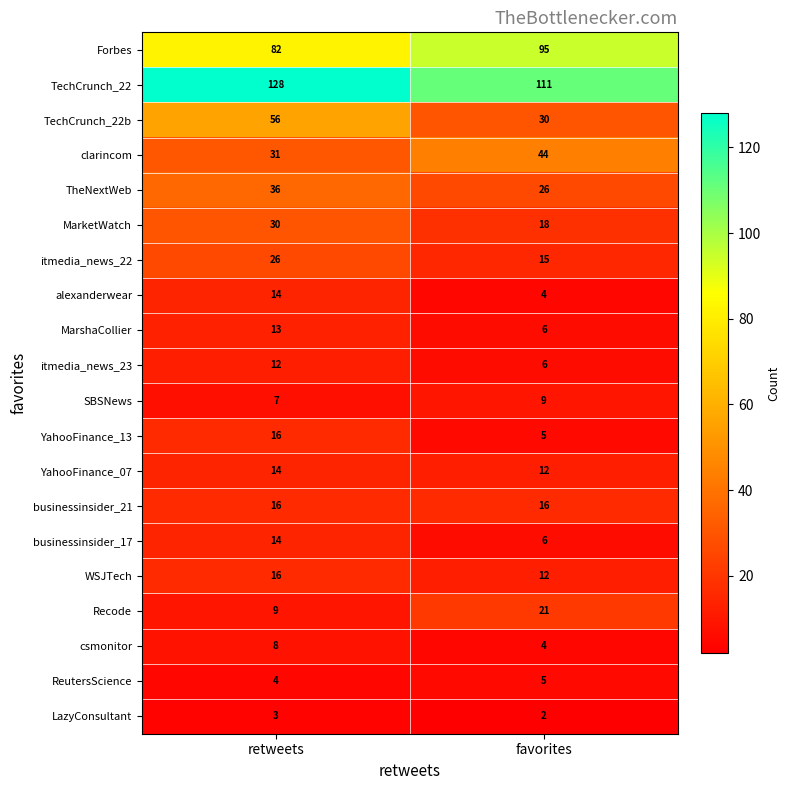

What is the difference between the maximum and minimum values in the YahooFinance_13 series?

11